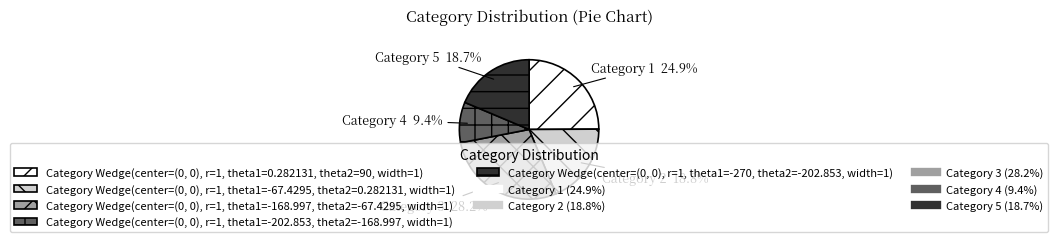

Is there any slice that represents more than half of the pie?

No